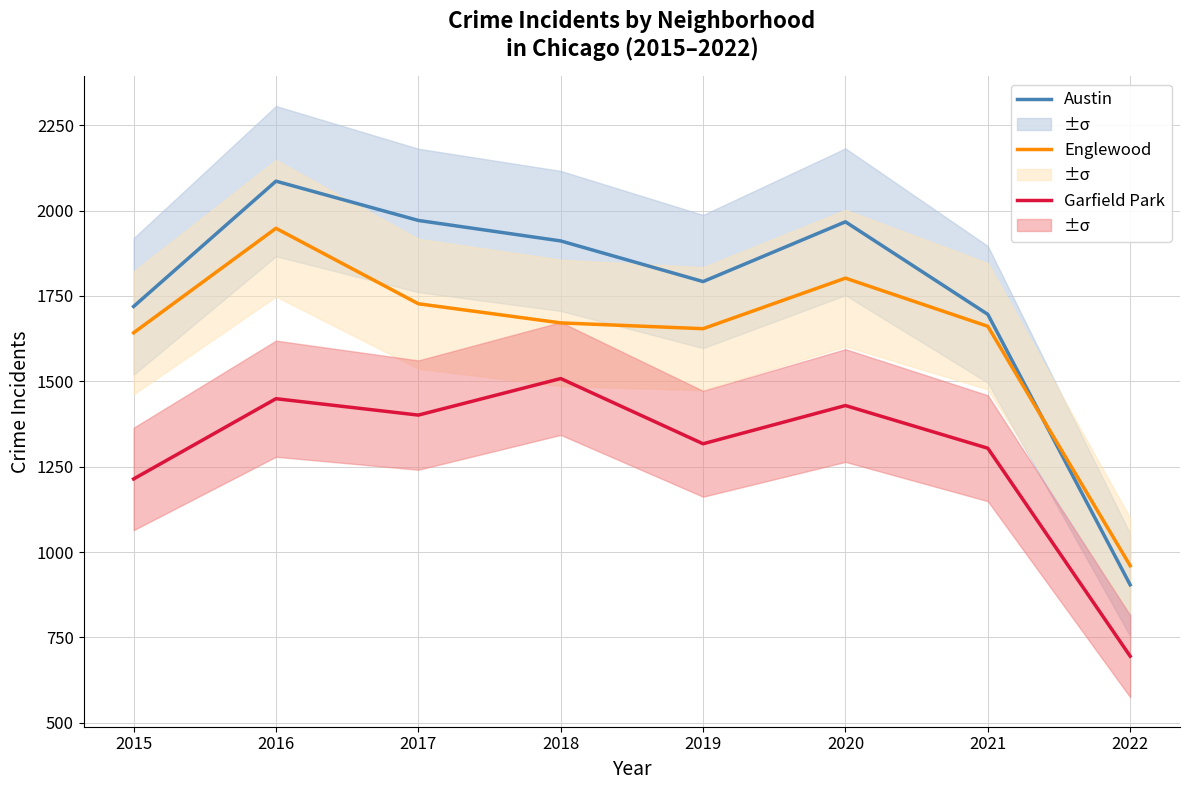

What is the value of the Garfield Park point at the 8th from the left?

695